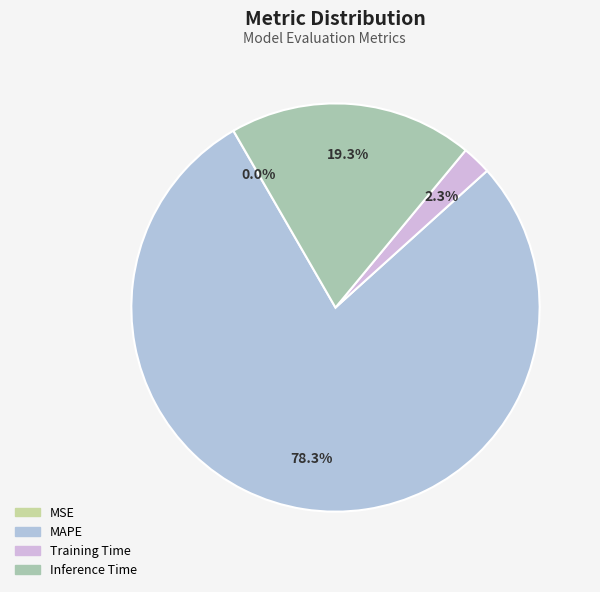

Combined, do MSE and Training Time account for over 50%?

No